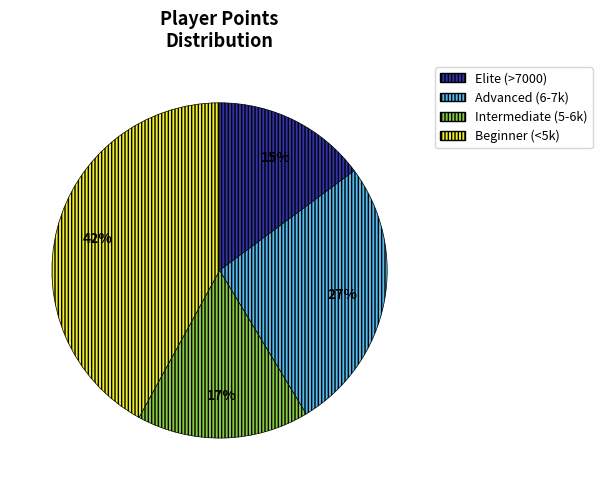

What is the ratio of the value at Intermediate (5-6k) to the value at Beginner (<5k)?

0.4